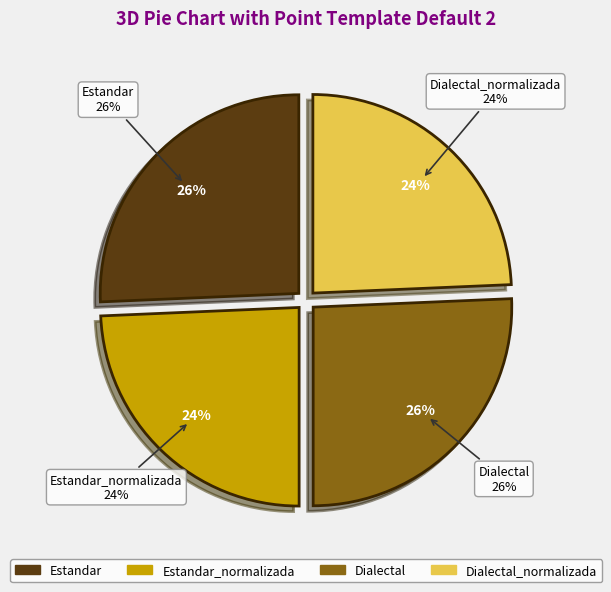

How many slices are in this pie chart?

4